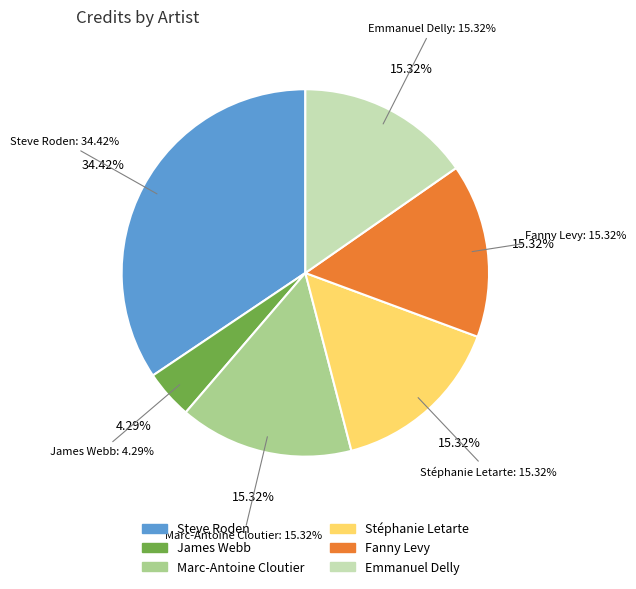

Count the number of slices in the pie.

6